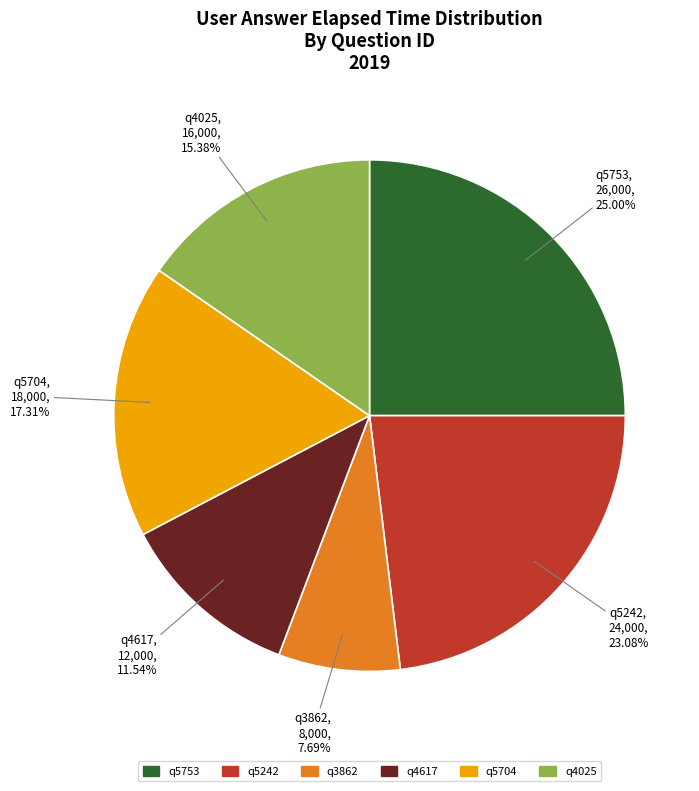

How many slices are in this pie chart?

6